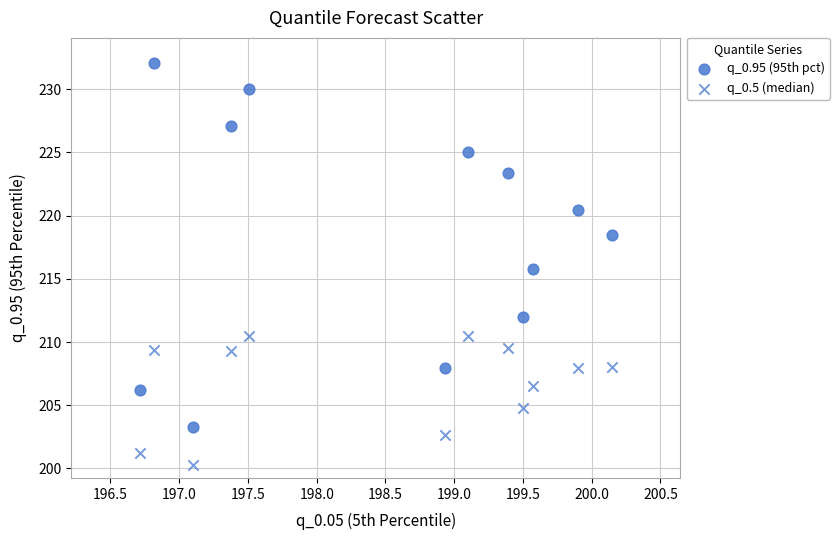

How many data points are displayed?

24